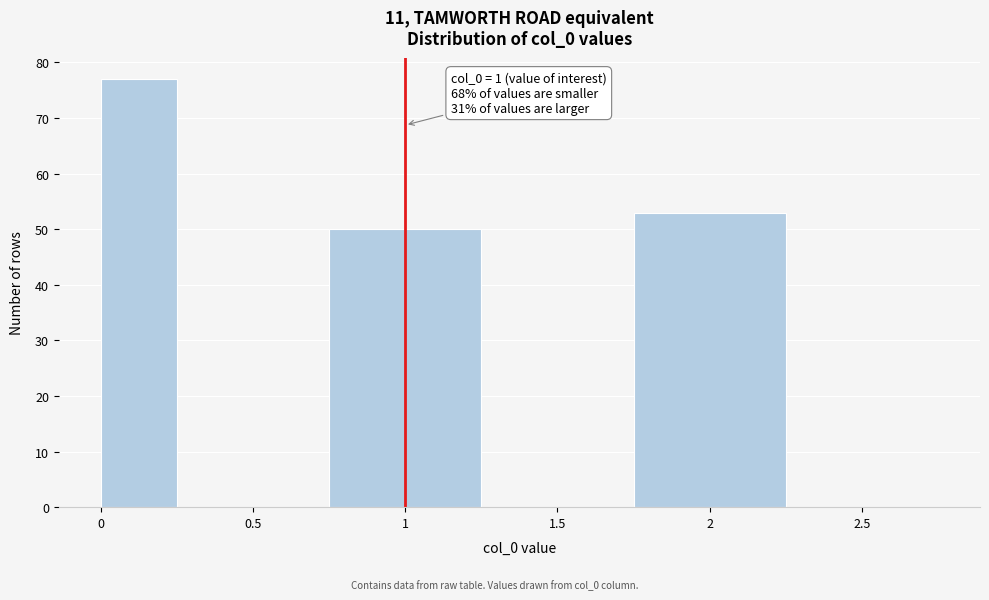

Over which range of the x-axis is the bar tallest?

0.00 to 0.25